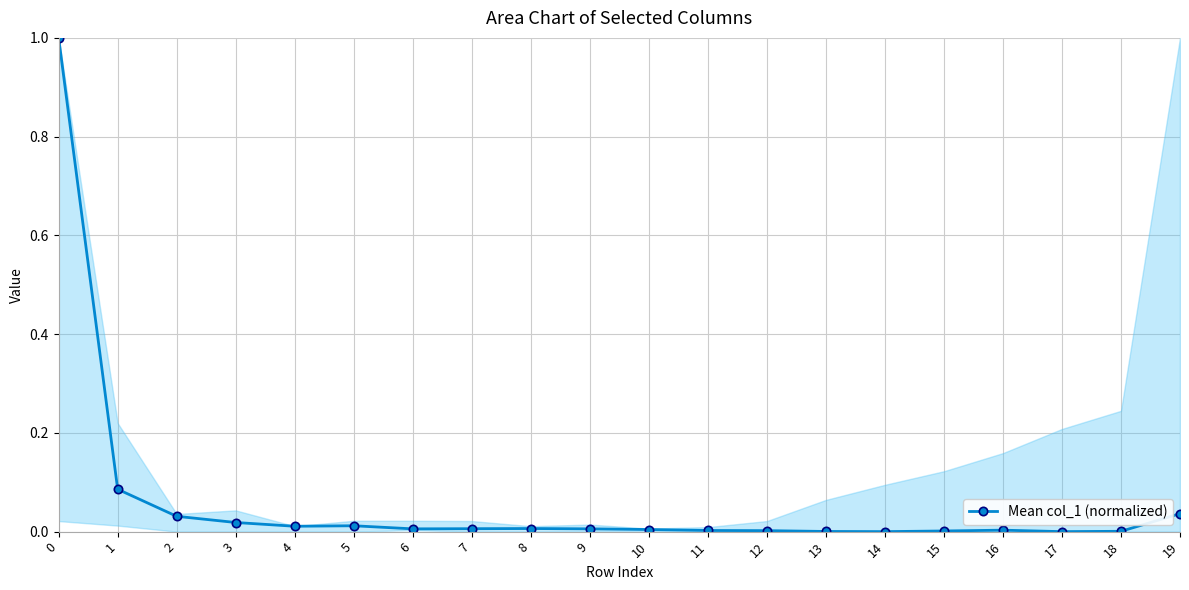

What is the greatest value displayed?

1.0